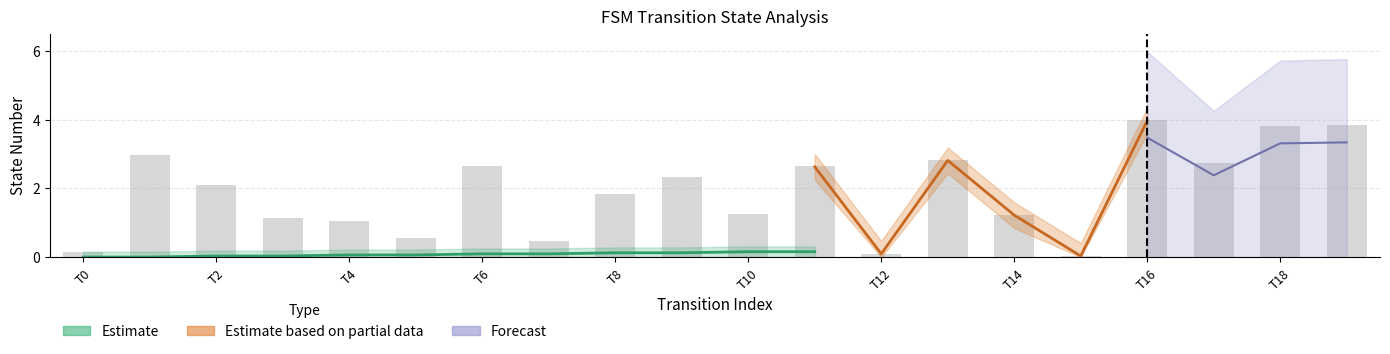

Are the bars grouped side by side (vs. stacked)?

No